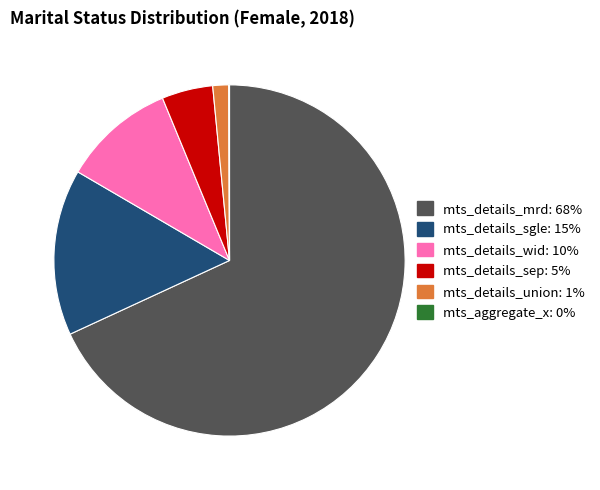

Is there any slice that represents more than half of the pie?

Yes